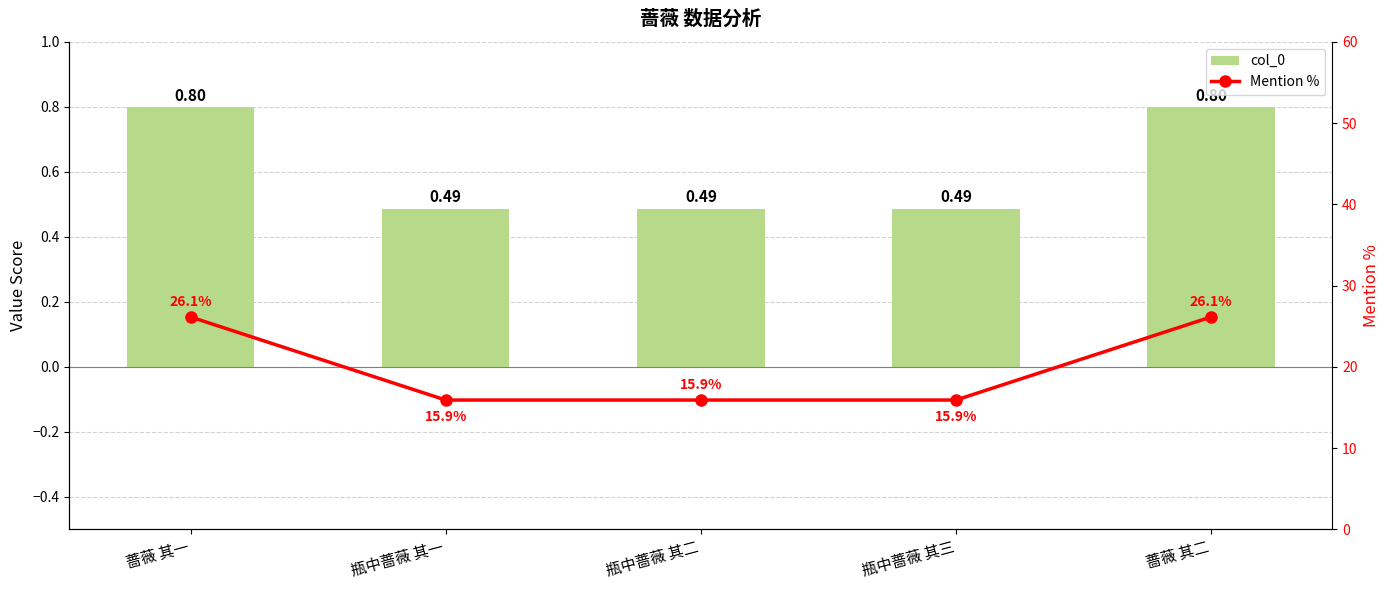

Does the chart contain any negative values?

No